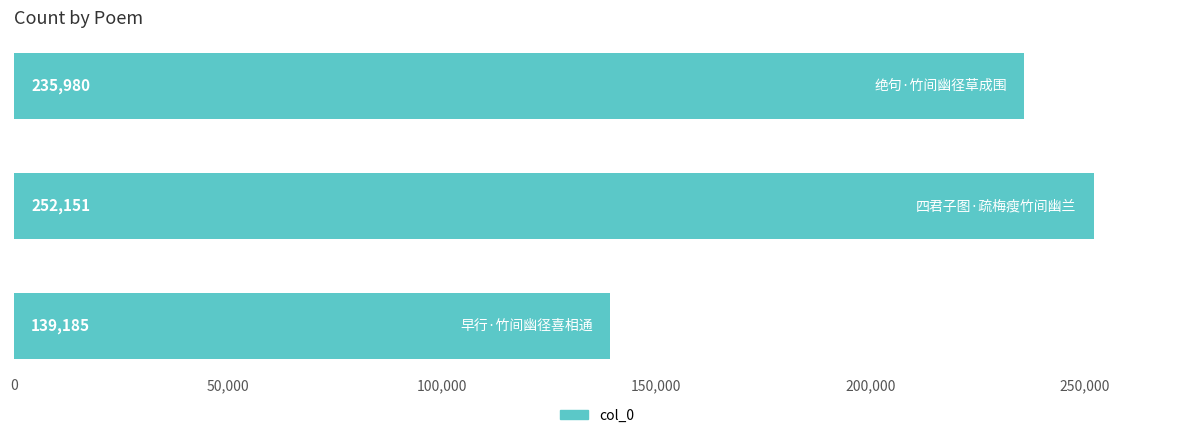

Reading bottom to top, what are all the values shown in this chart?

139185	252151	235980